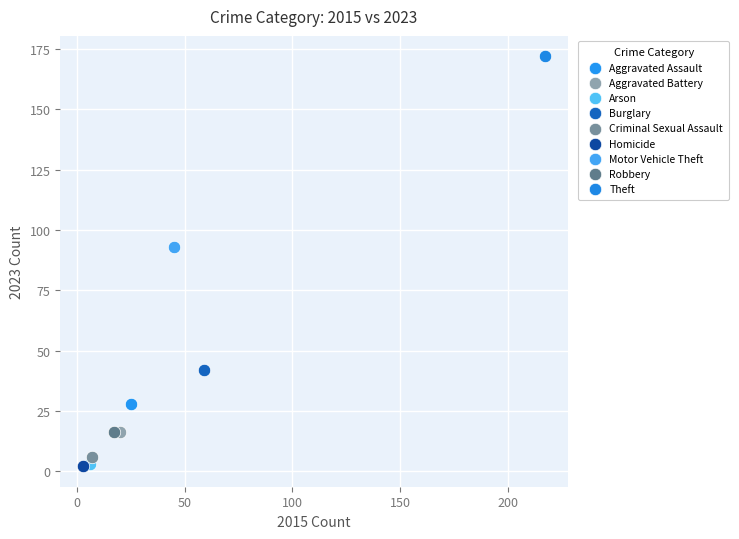

What are all the series names shown in the legend?

Aggravated Assault, Aggravated Battery, Arson, Burglary, Criminal Sexual Assault, Homicide, Motor Vehicle Theft, Robbery, Theft